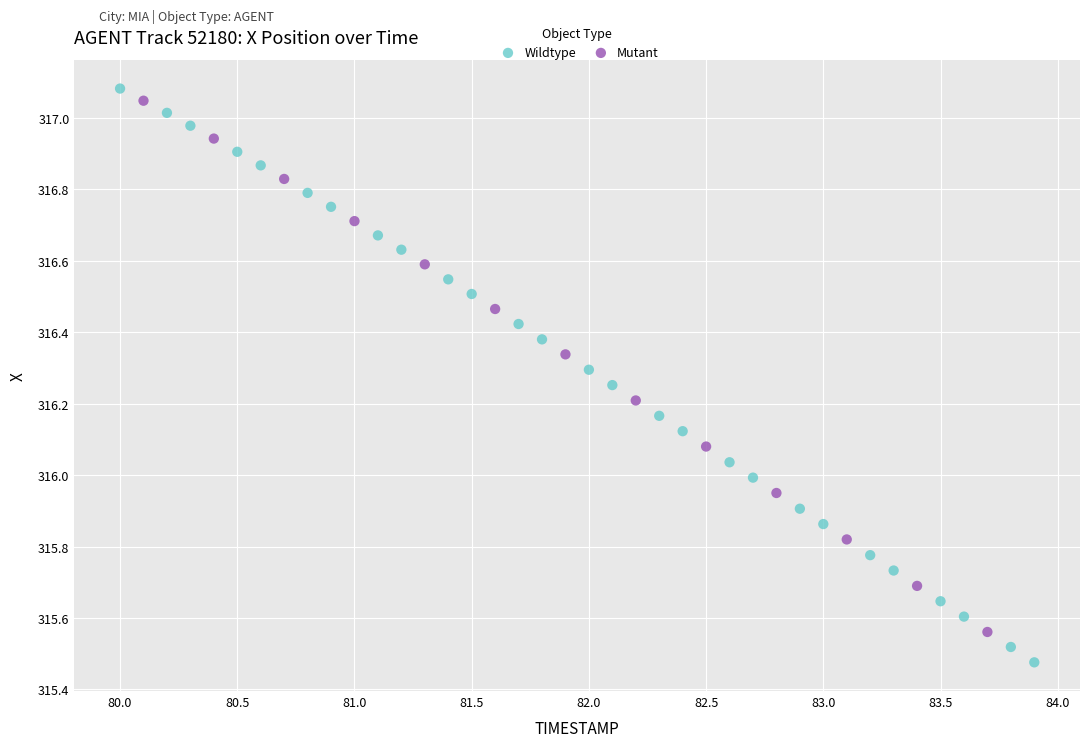

Which series reaches the minimum Y coordinate?

Wildtype